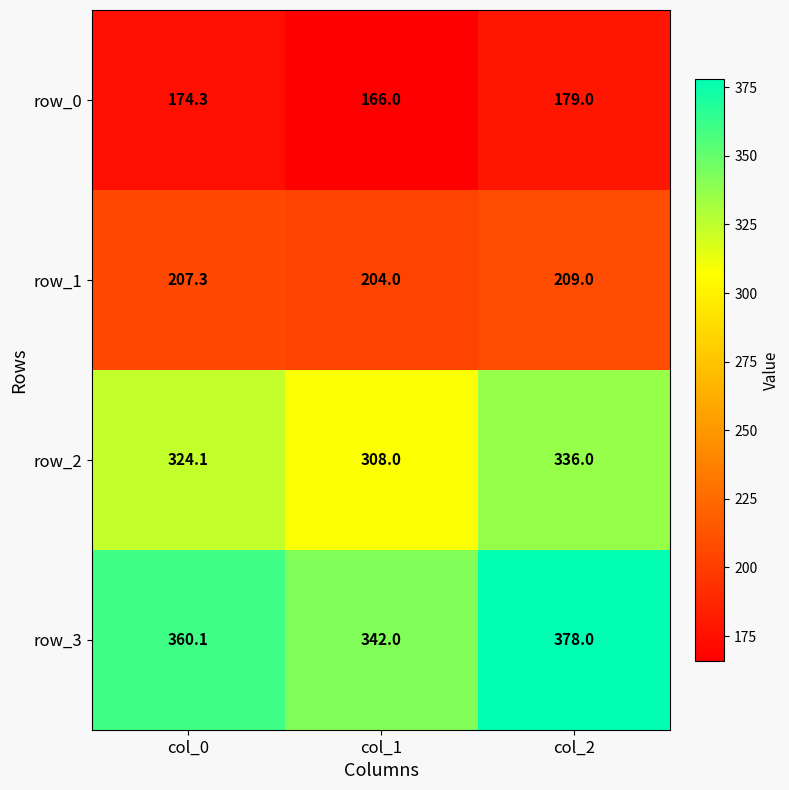

Count the row_2 values in the range 308 to 336.

3